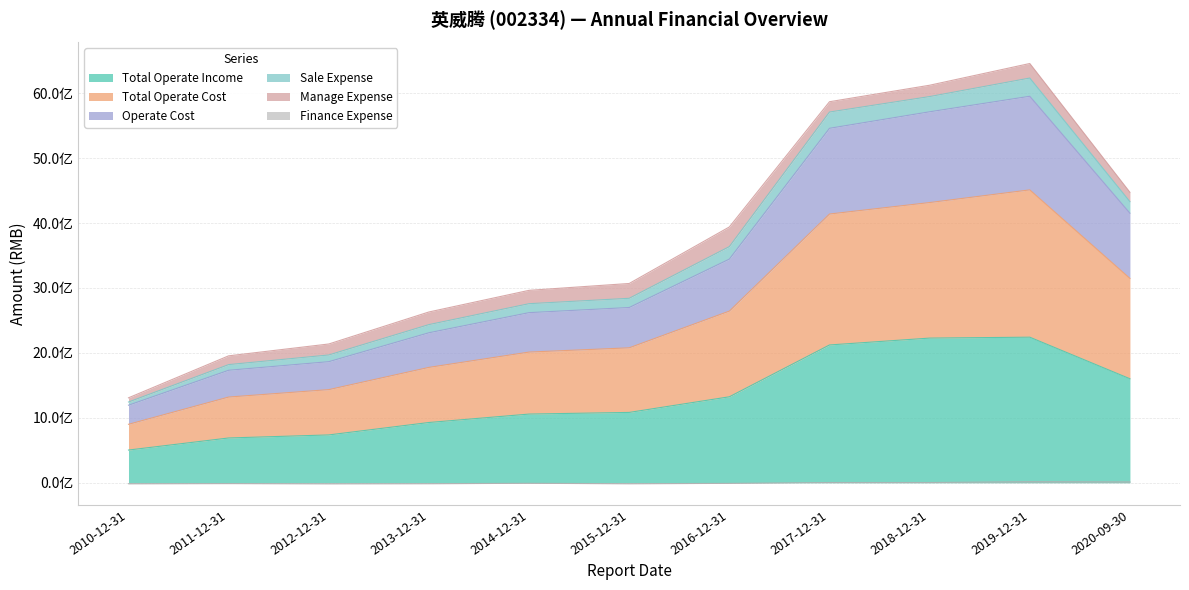

Between 2019-12-31 and 2015-12-31, which is larger?

2019-12-31